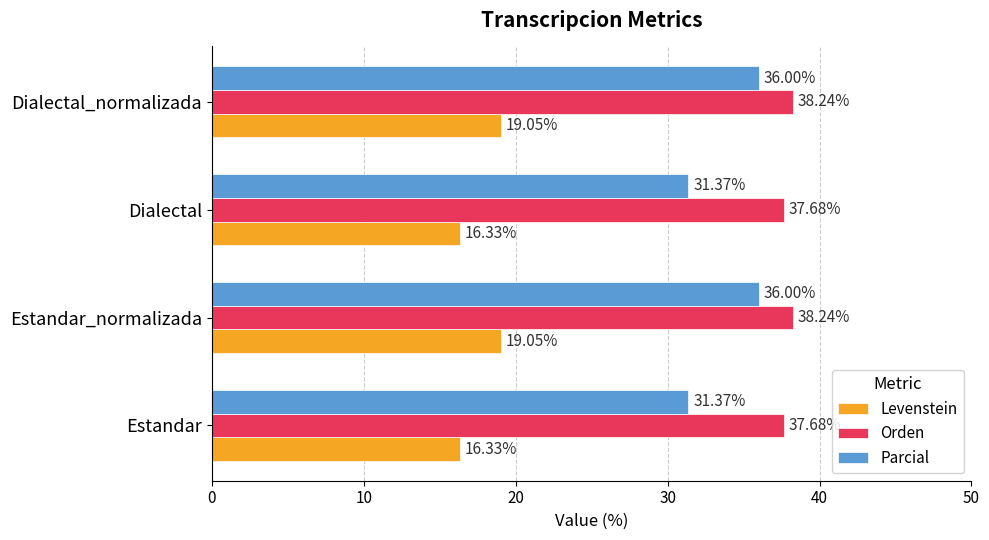

What is the difference between the maximum and minimum values in the Parcial series?

4.6